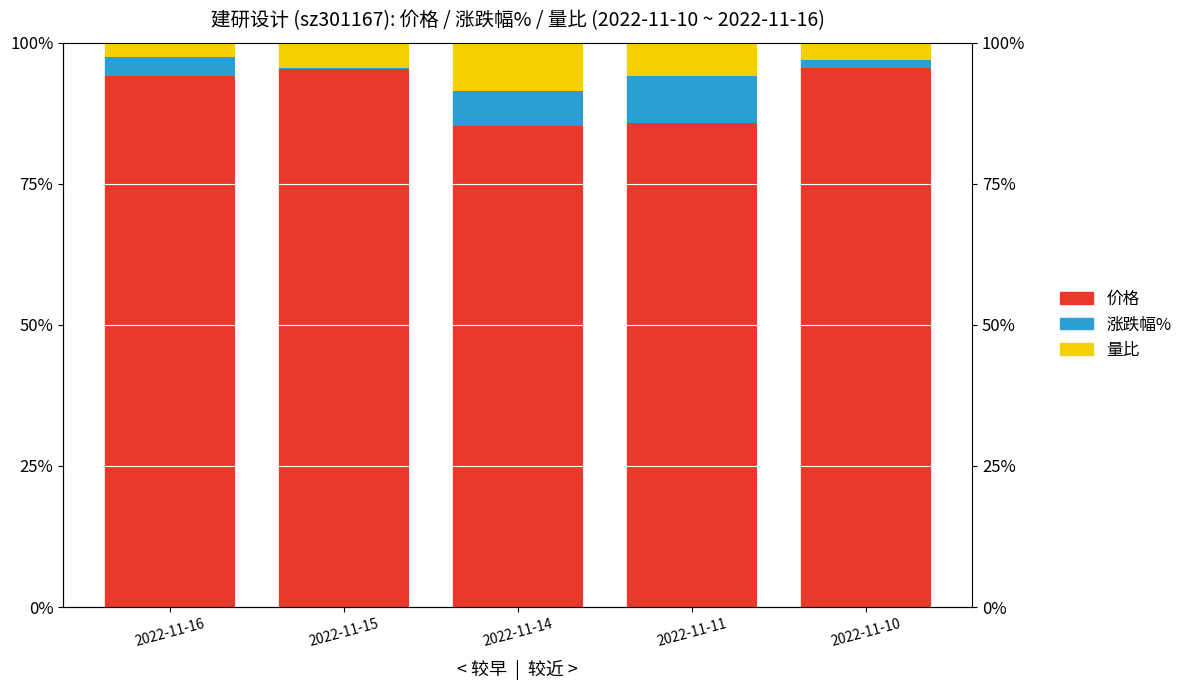

Reading left to right, what are all the values shown in this chart?

价格: 2022-11-16=94.0	2022-11-15=95.3	2022-11-14=85.2	2022-11-11=85.8	2022-11-10=95.4
涨跌幅%: 2022-11-16=3.4	2022-11-15=0.1	2022-11-14=6.2	2022-11-11=8.3	2022-11-10=1.5
量比: 2022-11-16=2.6	2022-11-15=4.5	2022-11-14=8.5	2022-11-11=5.9	2022-11-10=3.1